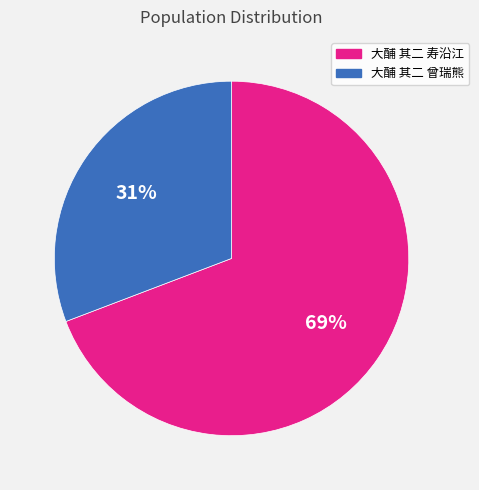

To the nearest percent, what is the difference between the largest and smallest slice percentages?

38%